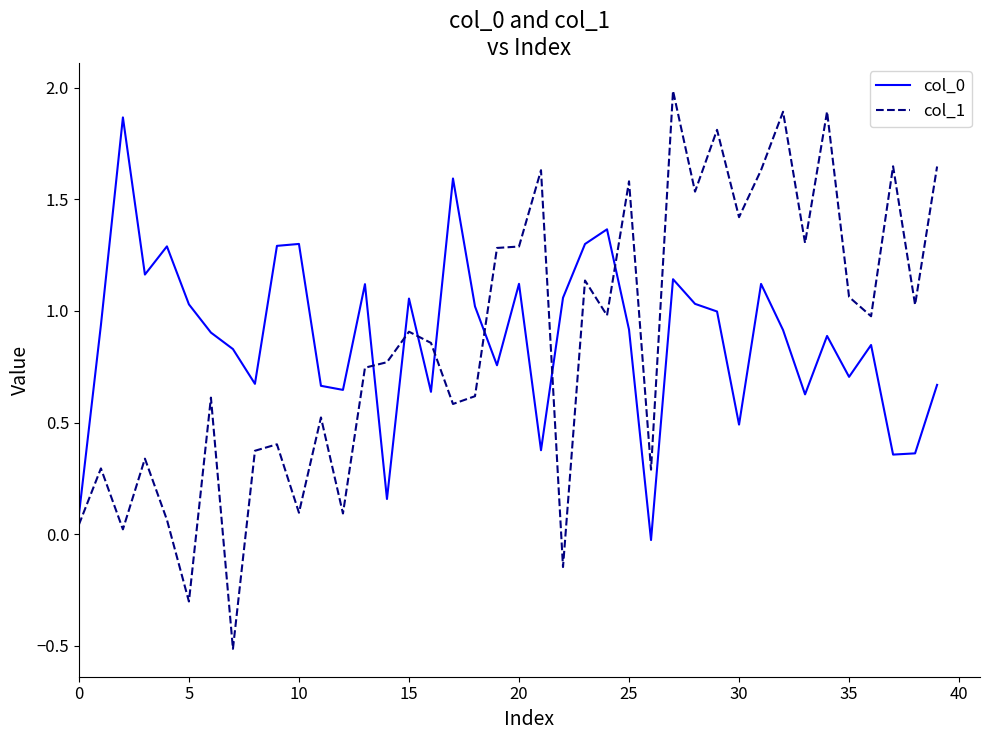

At how many categories does at least one series exceed 1?

29